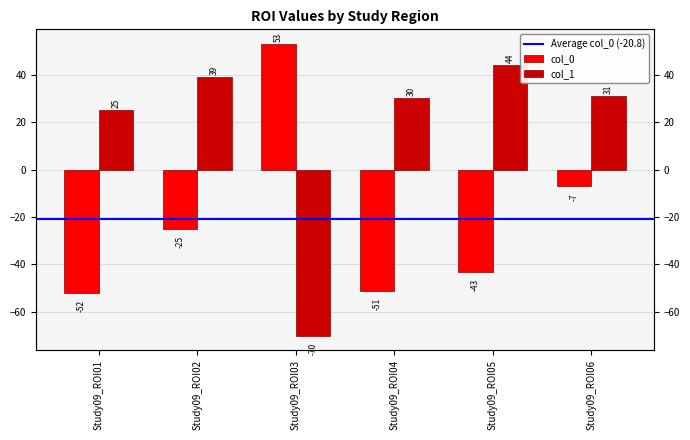

Is it true that col_0 equals -73 at Study09_ROI04?

False